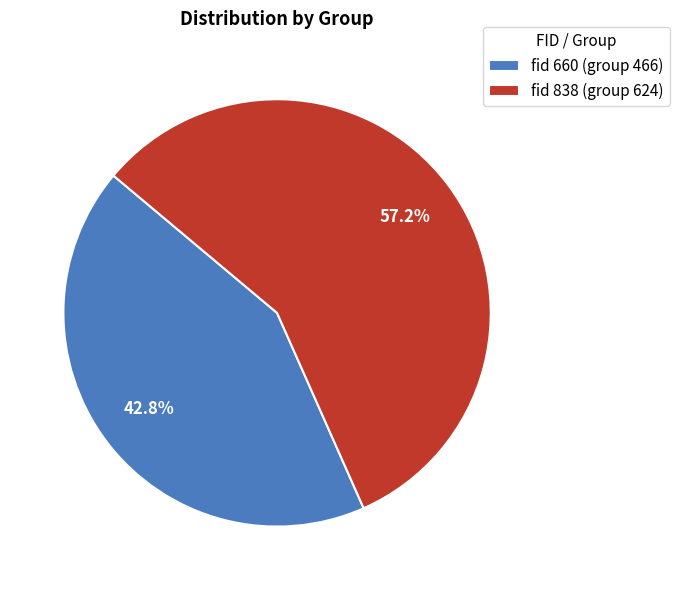

Which category has the biggest portion of the pie?

fid 838 (group 624)